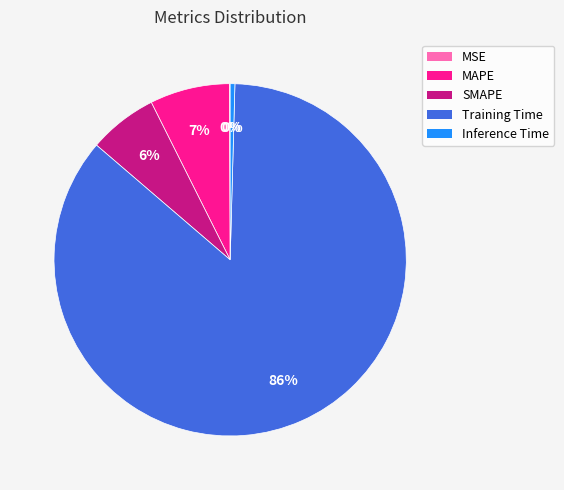

Which category has the biggest portion of the pie?

Training Time